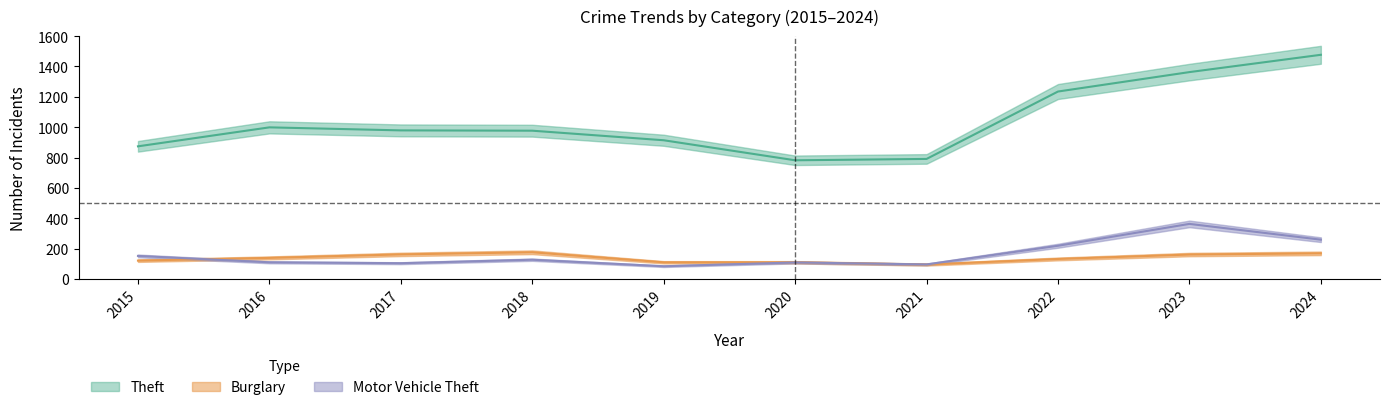

Which series ends up on top after the final intersection of Burglary and Motor Vehicle Theft?

Motor Vehicle Theft